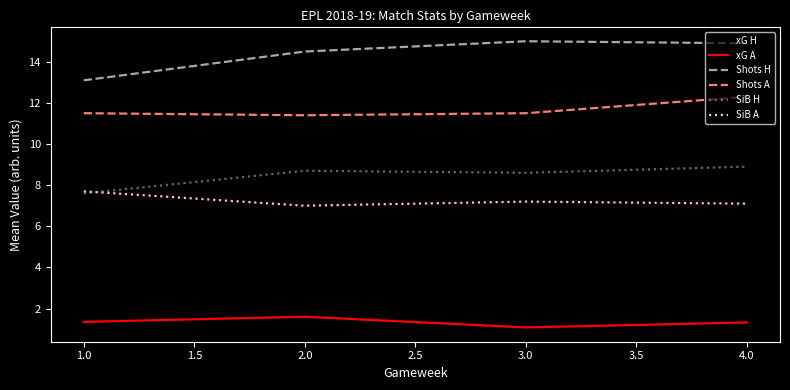

True or false: Shots H and SiB H intersect in this chart.

False